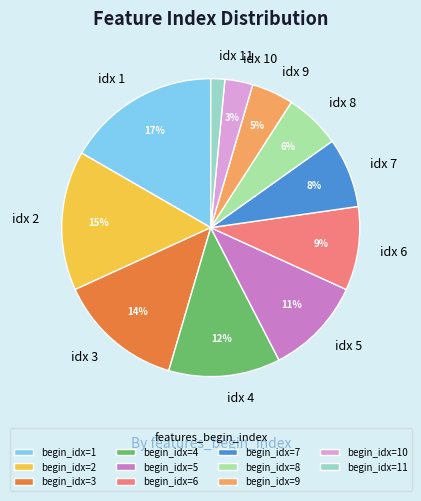

Is there a majority slice in this chart?

No